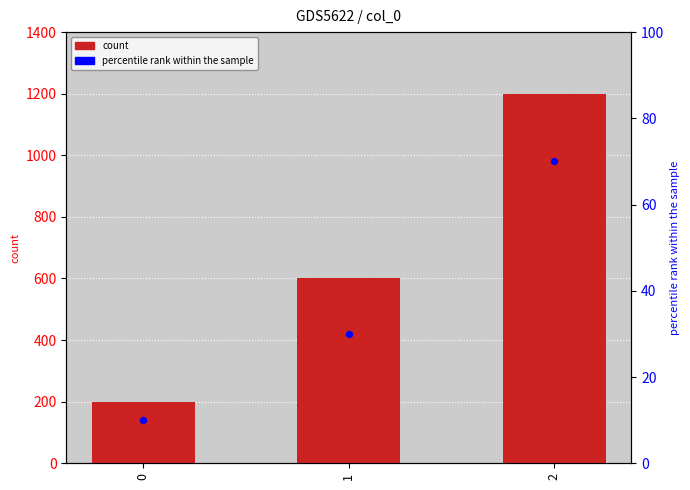

Which series has the largest total across all categories?

count